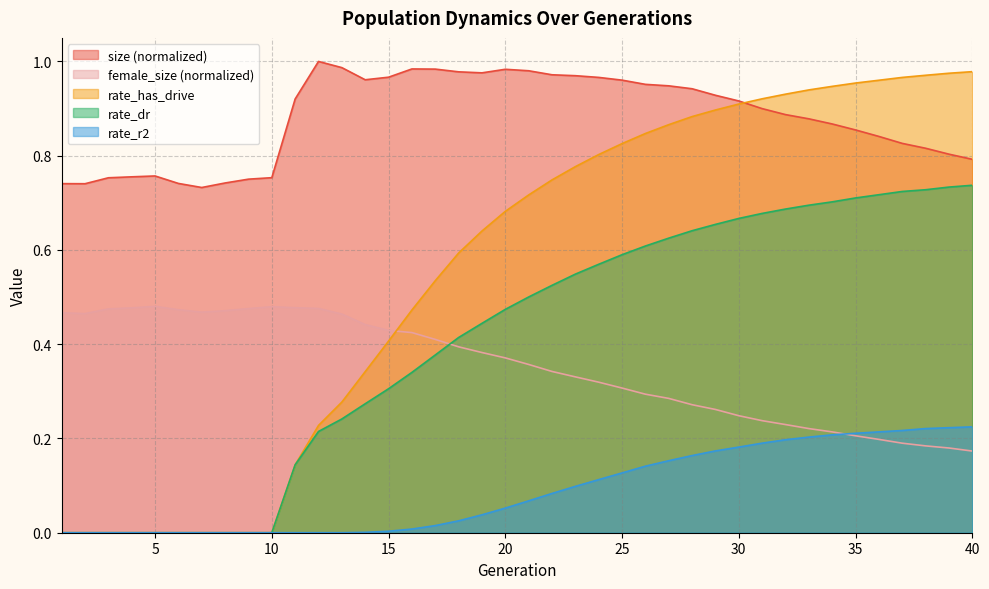

Which has a higher value, 19 or 17?

17